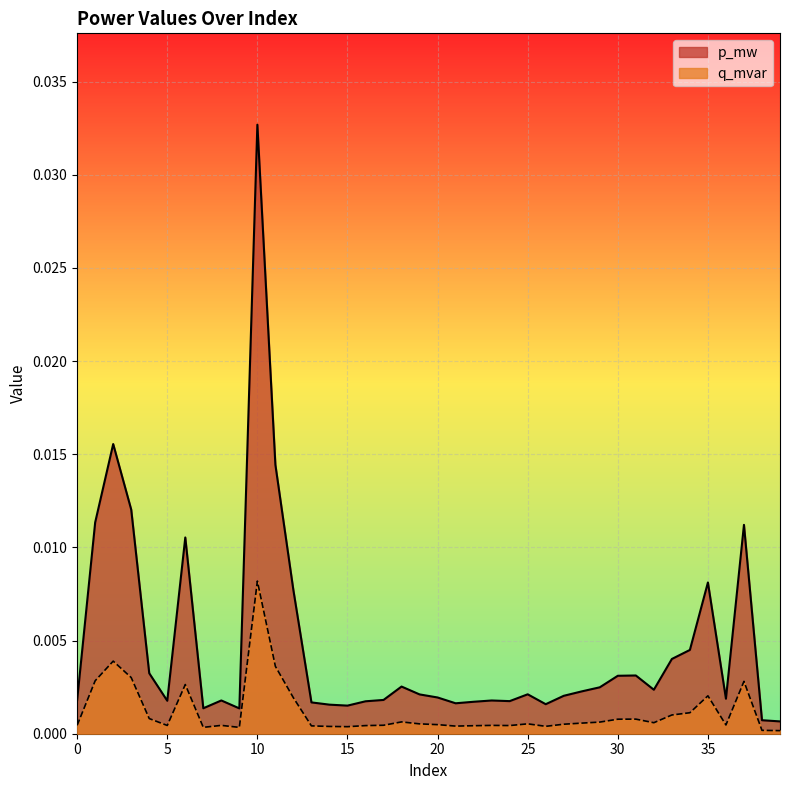

What are all the series names shown in the legend?

p_mw, q_mvar